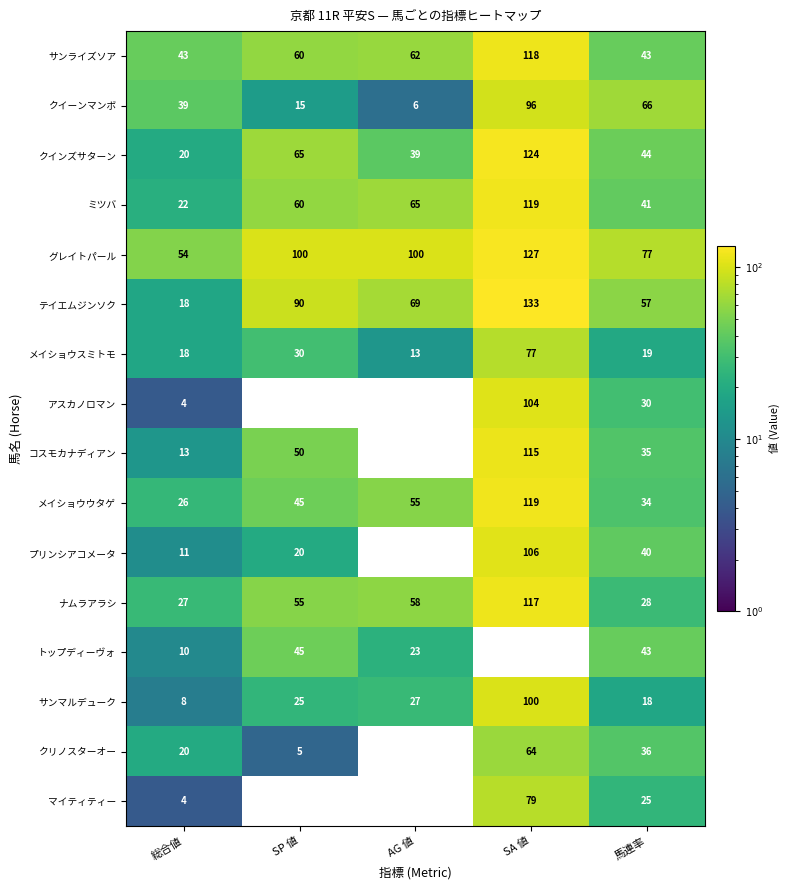

At which label is メイショウウタゲ closest to 72?

AG 値